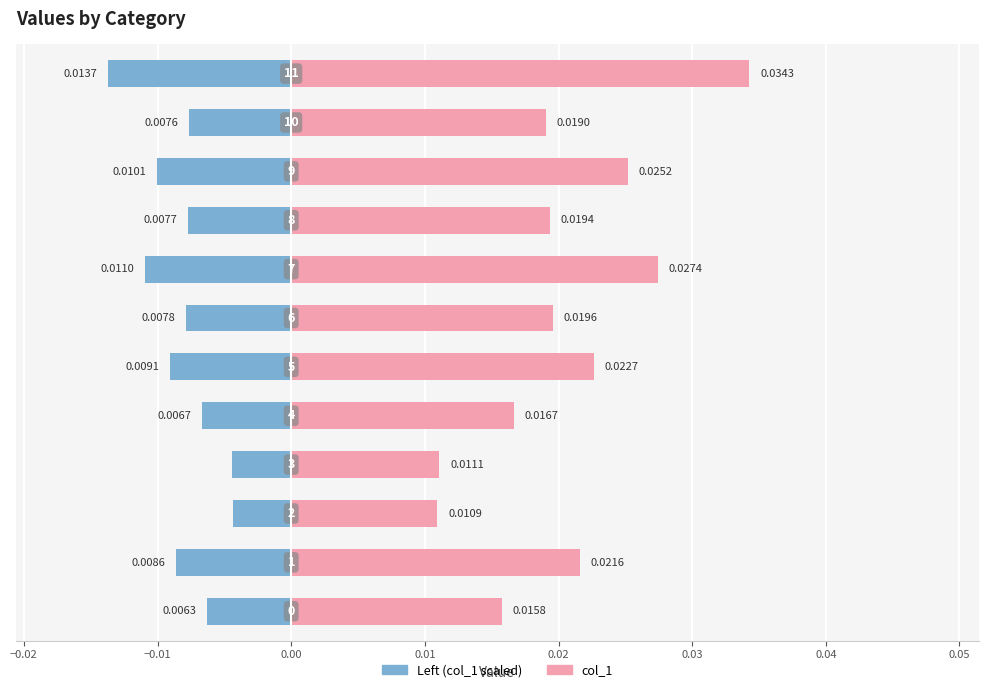

What position from the left is 0.02?

6